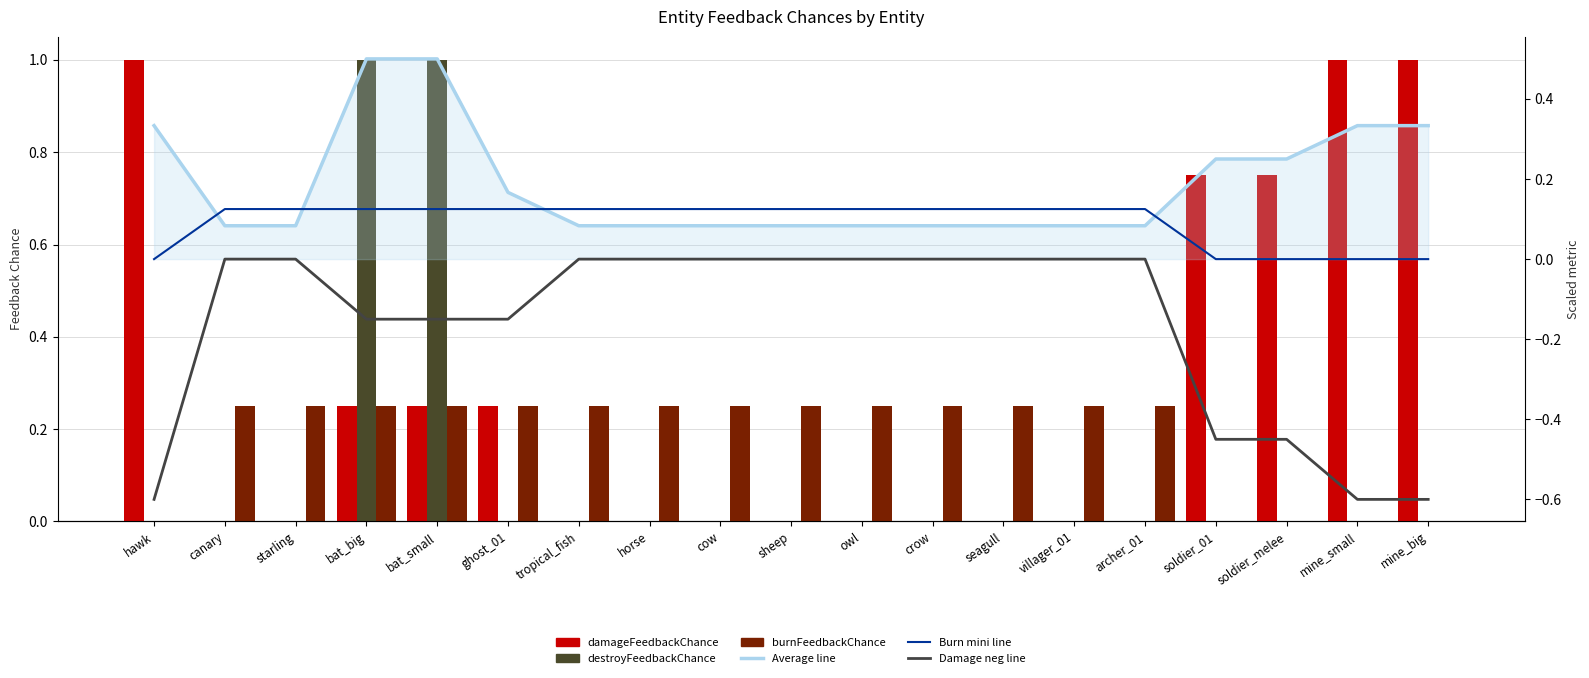

Which has a higher value, bat_small or starling?

bat_small